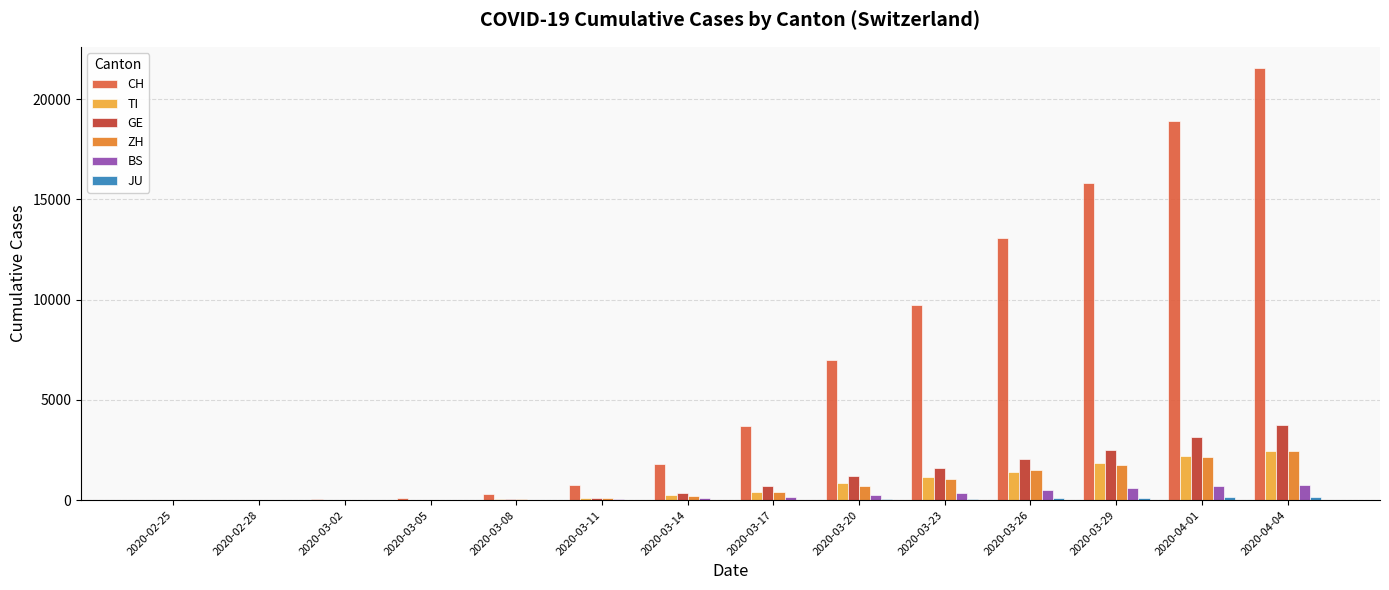

Read the CH value at 2020-03-17.

3710